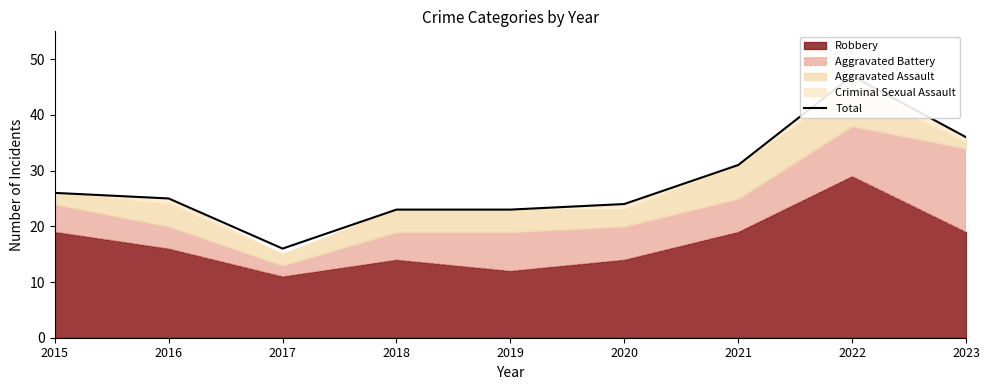

Which label corresponds to the smallest value in the chart?

2017